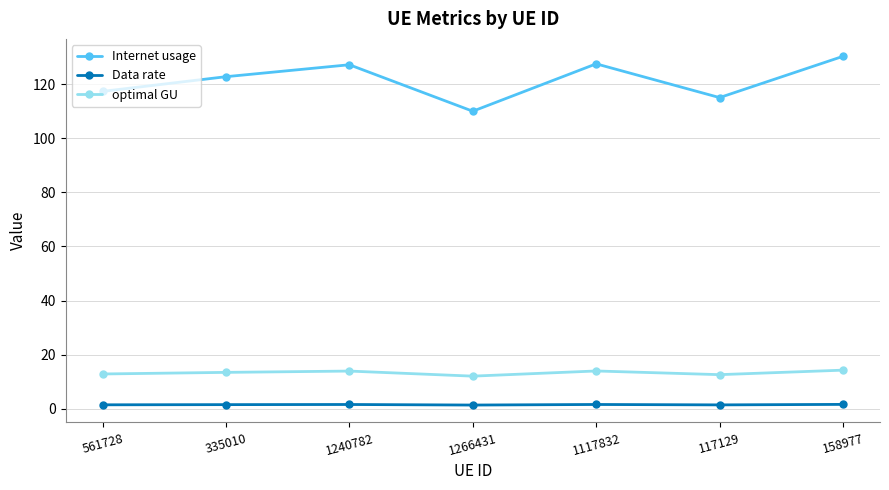

Rank the series by their maximum value, from lowest to highest.

Data rate, optimal GU, Internet usage